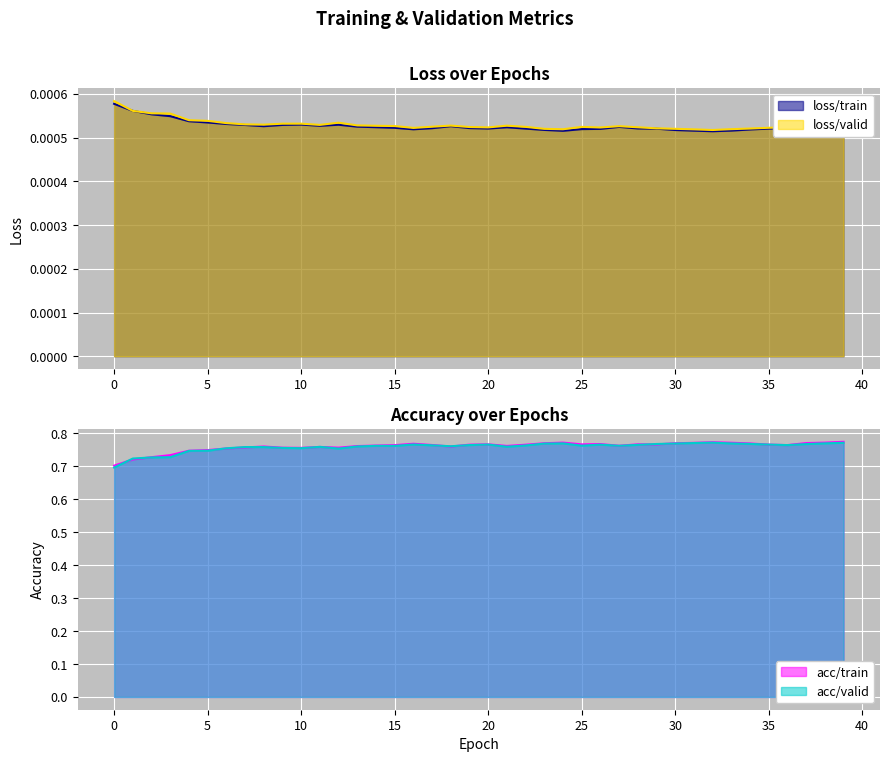

Which series ends up on top after the final intersection of loss/valid and loss/train?

loss/valid